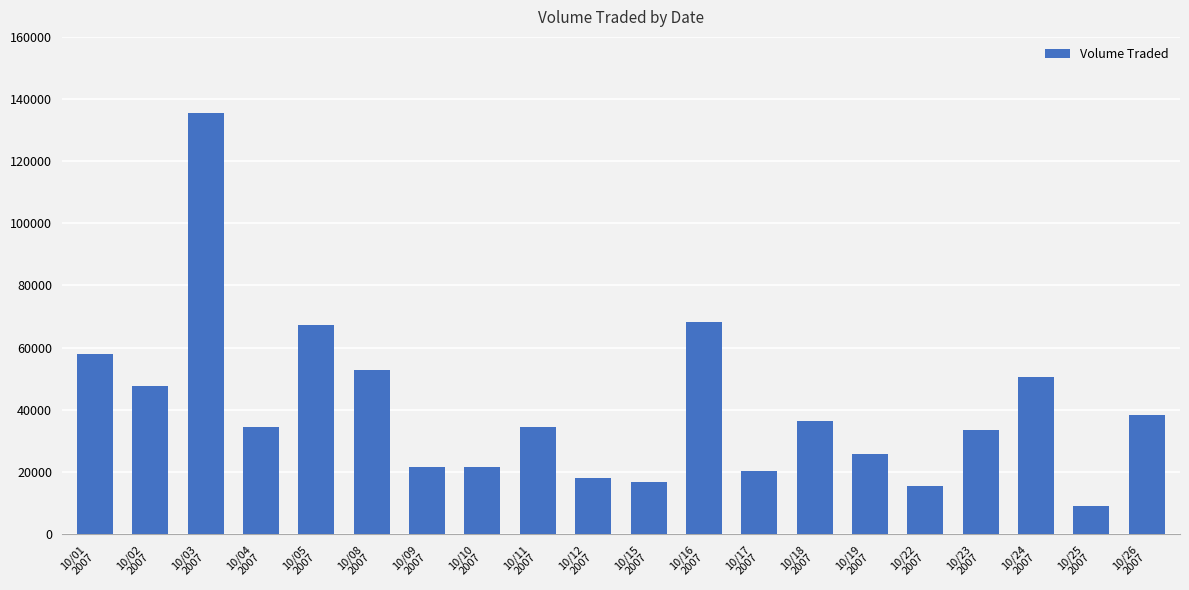

True or false: the data shows 31333 at 10/12
2007.

False